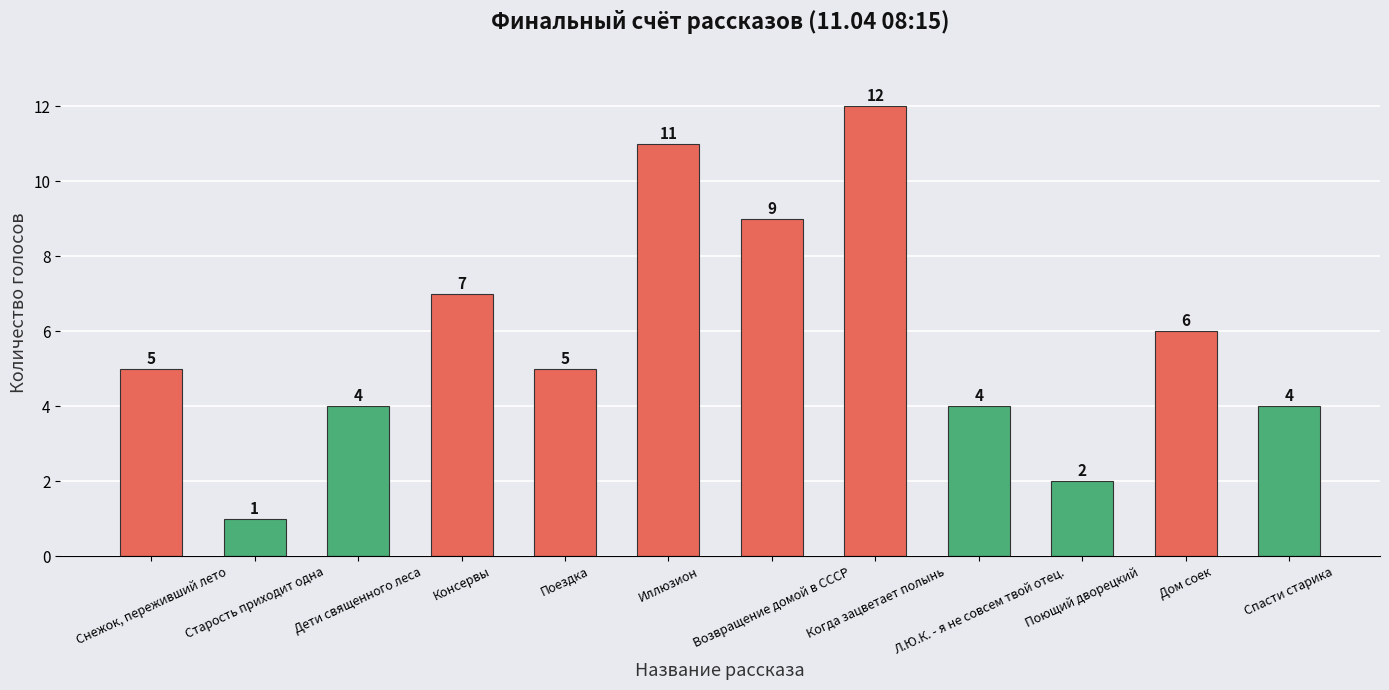

What is the average value?

6